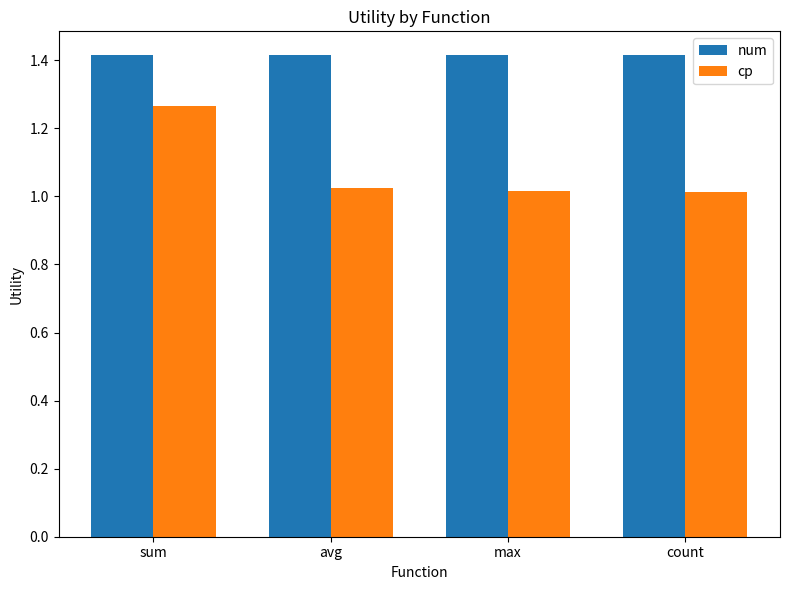

What are all the series names shown in the legend?

num, cp